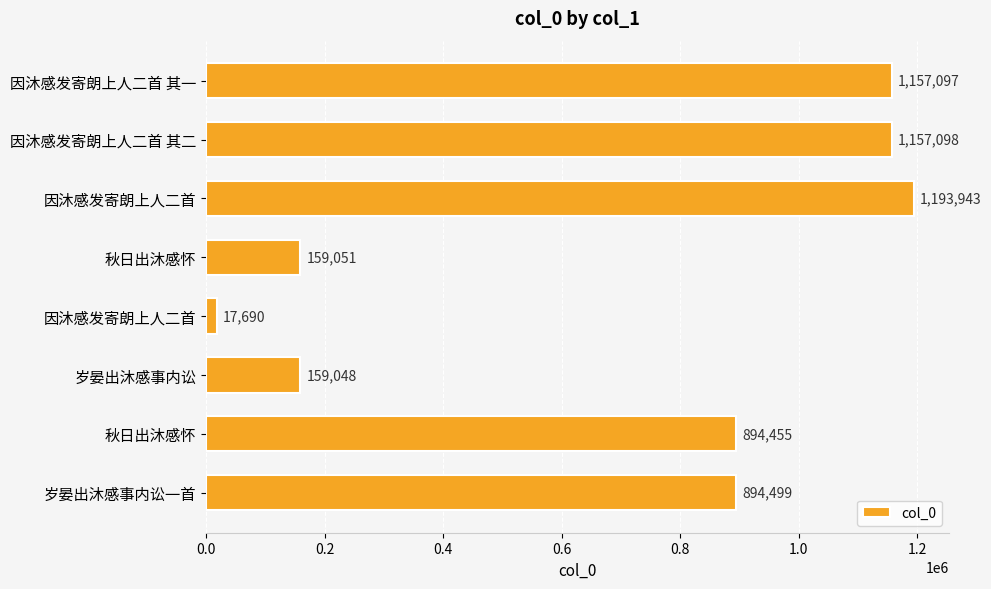

How many data points are less than 894499?

4